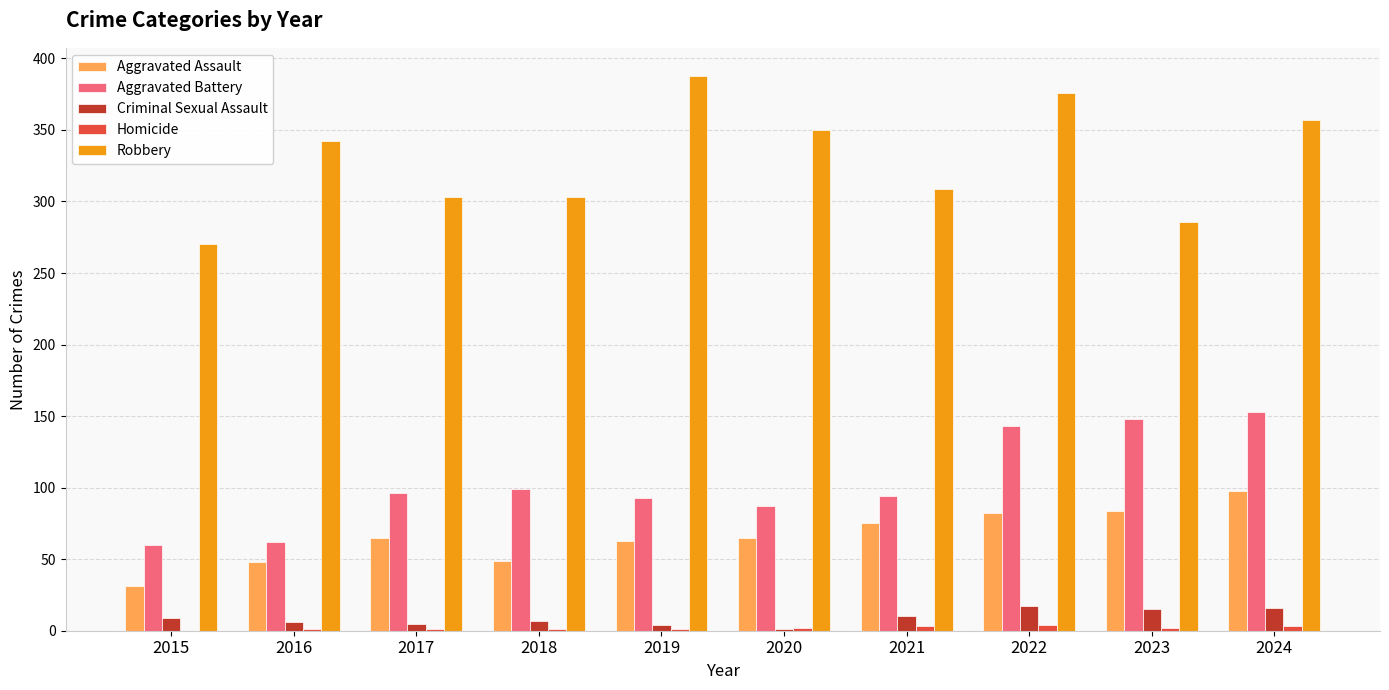

Which category has the highest value in the Robbery series?

2019